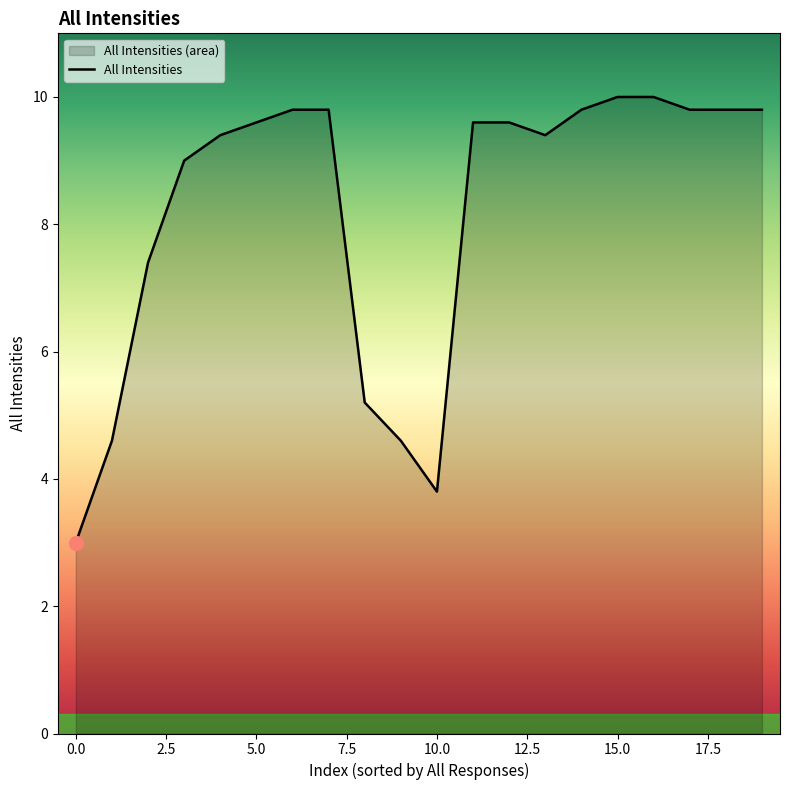

True or false: the data shows 3.0 at 0.0.

True